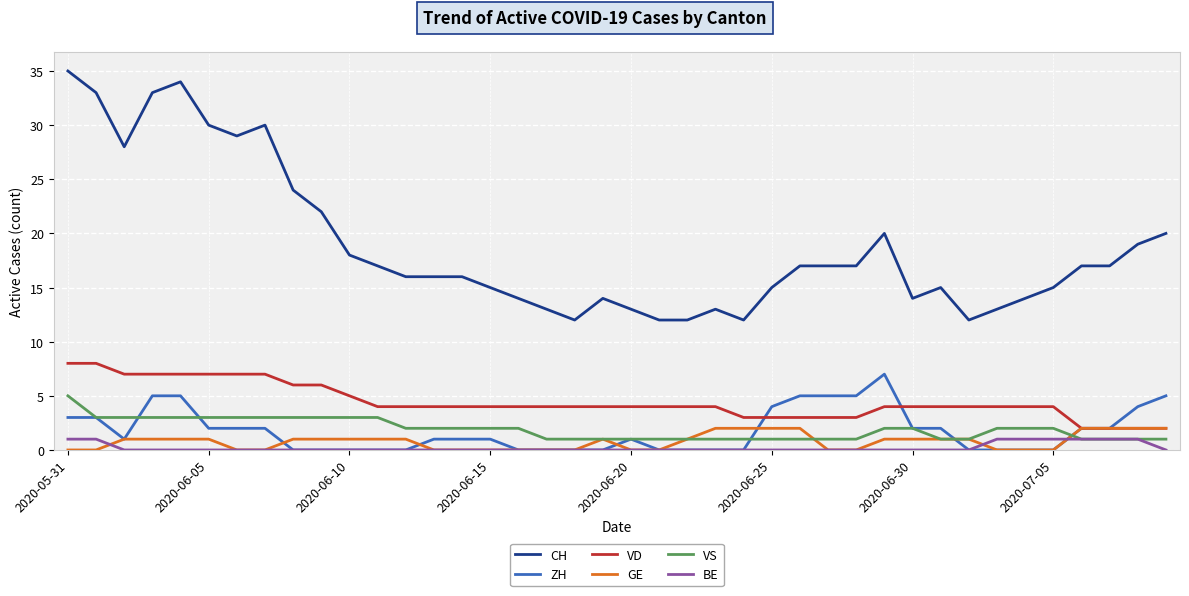

Which series has the largest total across all categories?

CH